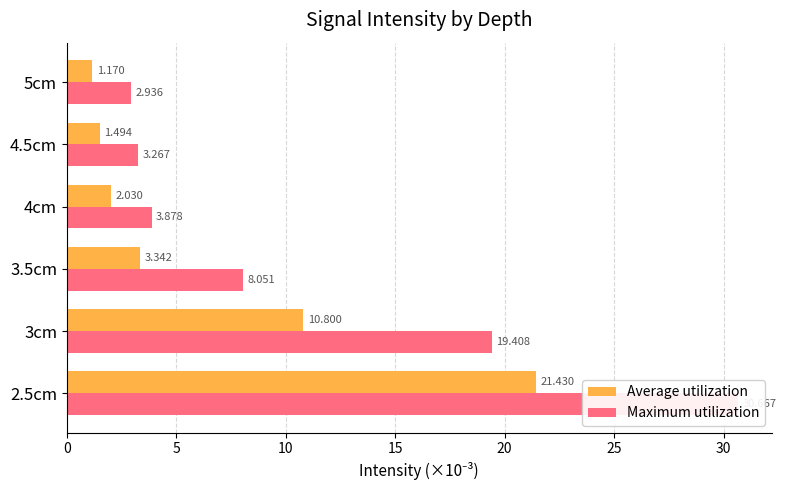

How many groups of bars are there?

6